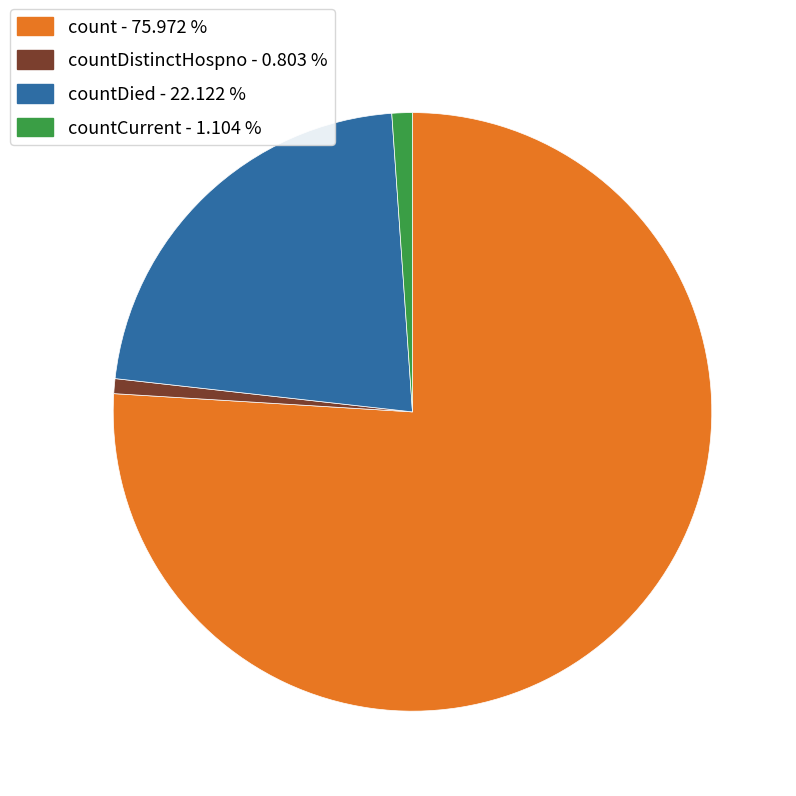

Is there a majority slice in this chart?

Yes